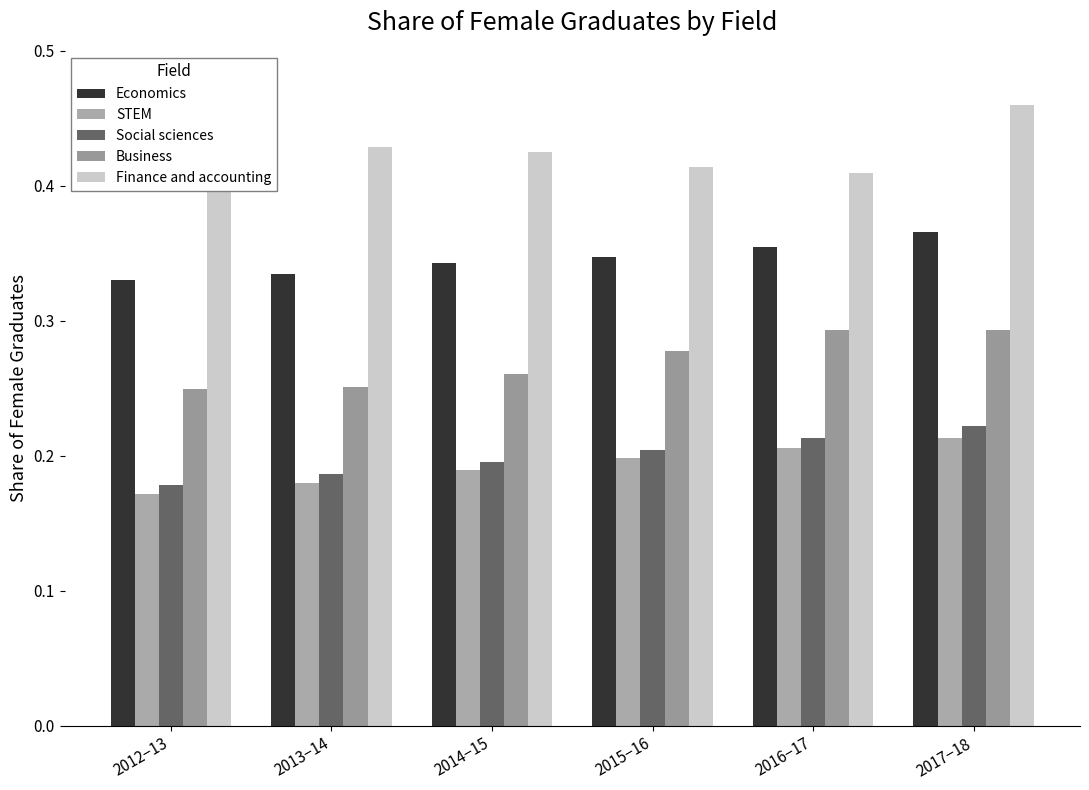

The value of Finance and accounting at 2017−18 is 0.5. True or false?

True